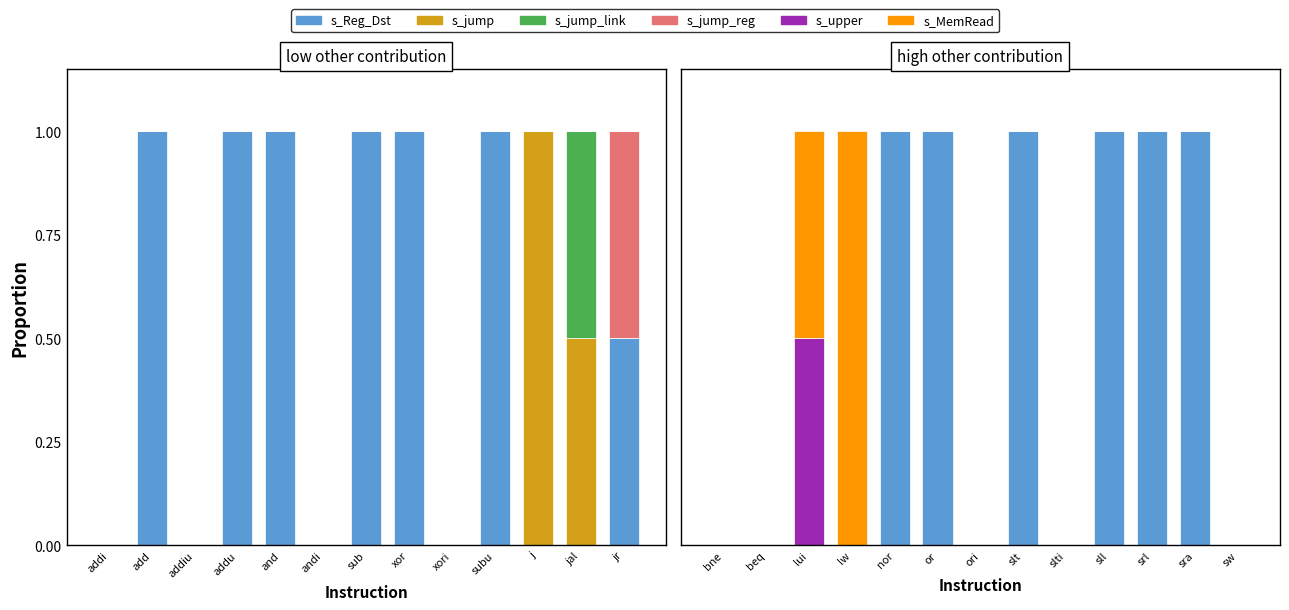

Count the number of categories in the chart.

13